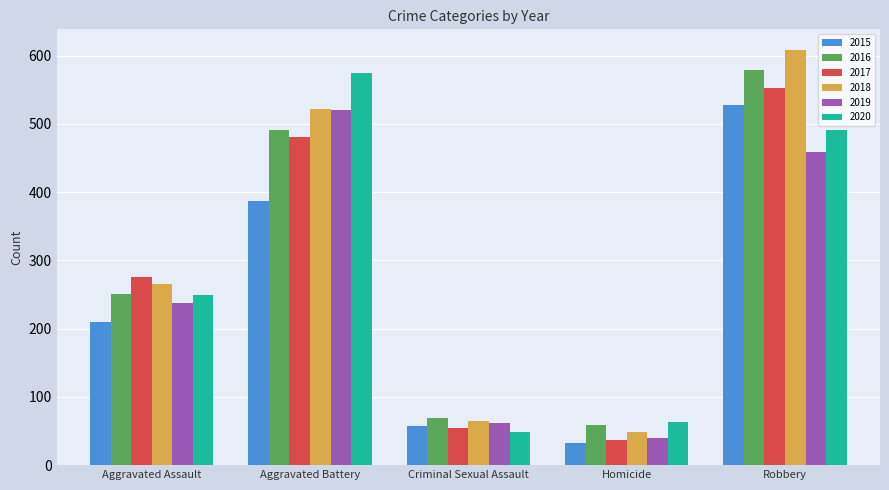

Reading left to right, list all the values displayed in this chart.

2015: Aggravated Assault=210	Aggravated Battery=387	Criminal Sexual Assault=58	Homicide=32	Robbery=527
2016: Aggravated Assault=250	Aggravated Battery=491	Criminal Sexual Assault=69	Homicide=59	Robbery=579
2017: Aggravated Assault=276	Aggravated Battery=480	Criminal Sexual Assault=55	Homicide=37	Robbery=553
2018: Aggravated Assault=265	Aggravated Battery=522	Criminal Sexual Assault=65	Homicide=49	Robbery=608
2019: Aggravated Assault=238	Aggravated Battery=520	Criminal Sexual Assault=61	Homicide=40	Robbery=458
2020: Aggravated Assault=249	Aggravated Battery=574	Criminal Sexual Assault=49	Homicide=63	Robbery=491